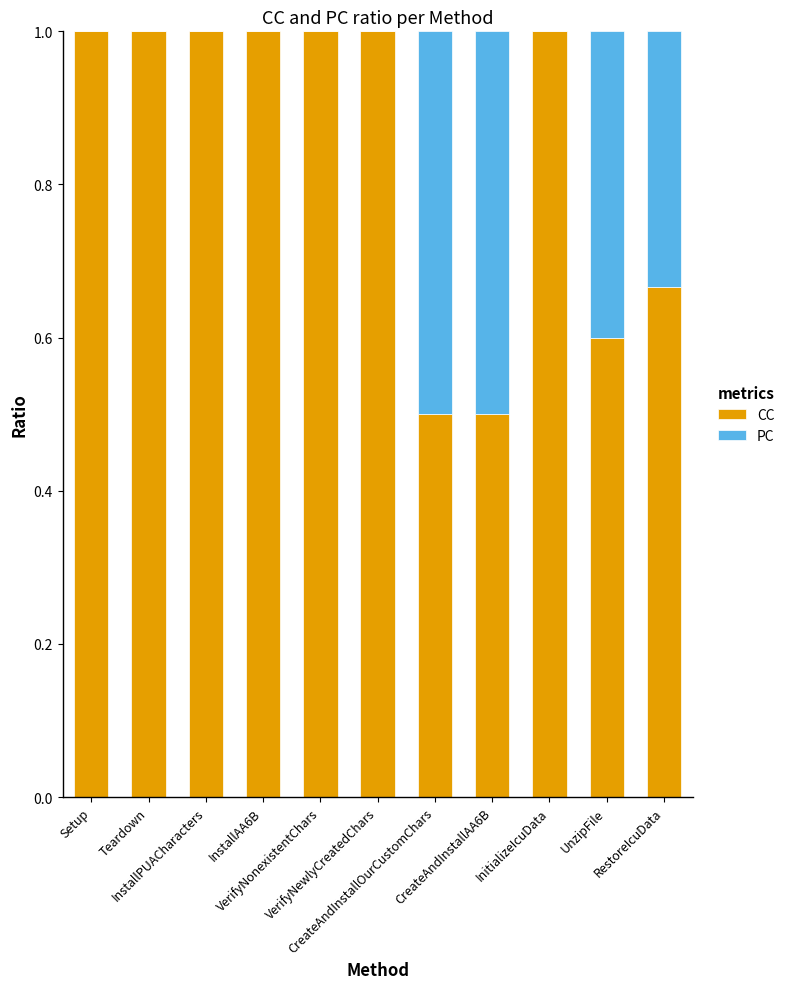

How many series are shown in this chart?

2